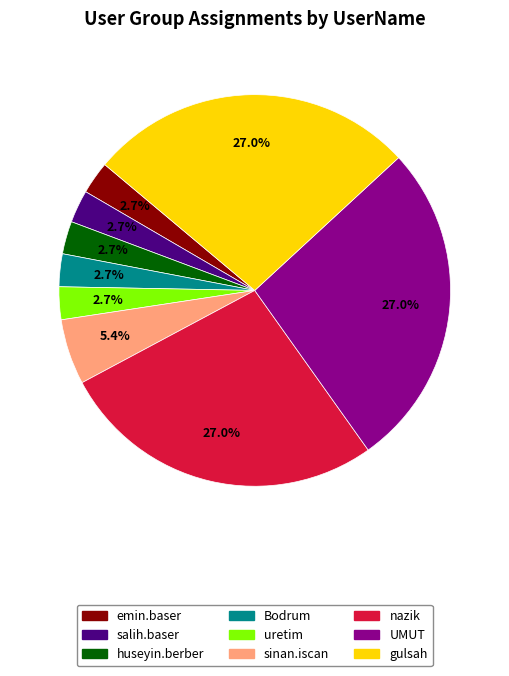

Between nazik and emin.baser, which is larger?

nazik